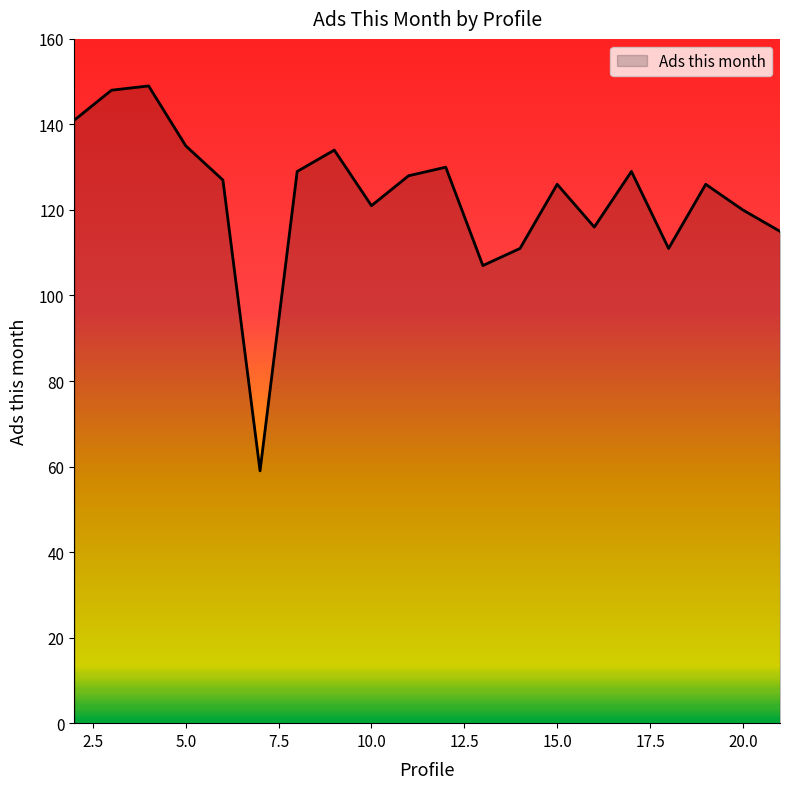

How many interior local valleys (lower than both neighbors) does the data have?

5